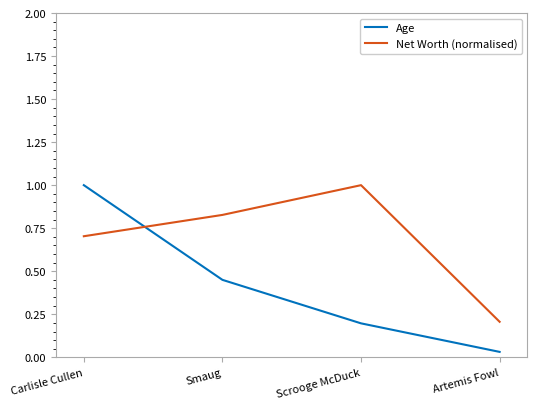

Which label corresponds to the smallest value in the chart?

Artemis Fowl